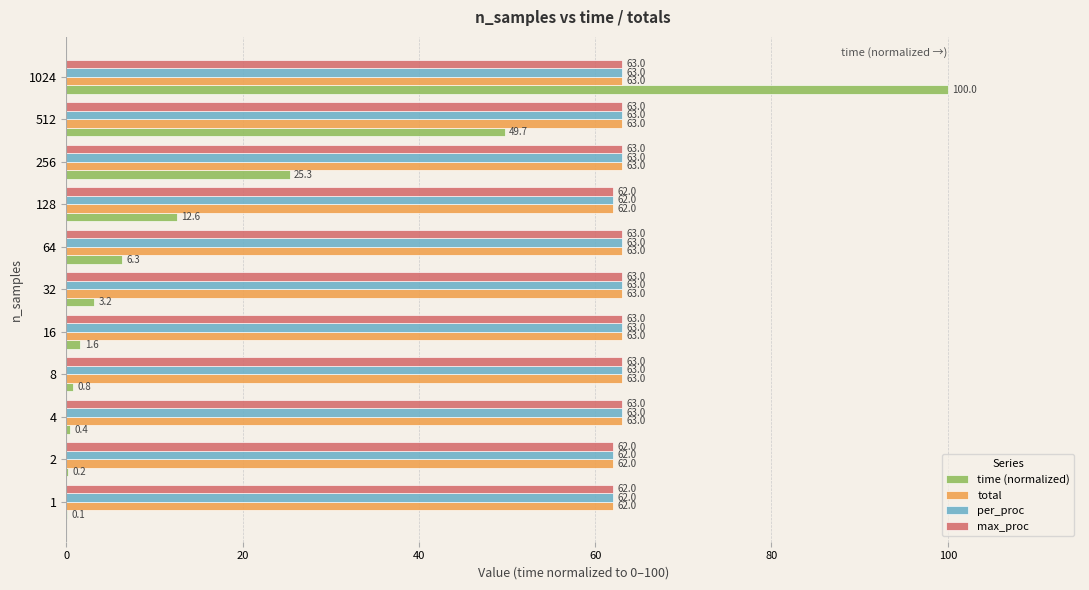

What is the maximum value for per_proc?

63.0